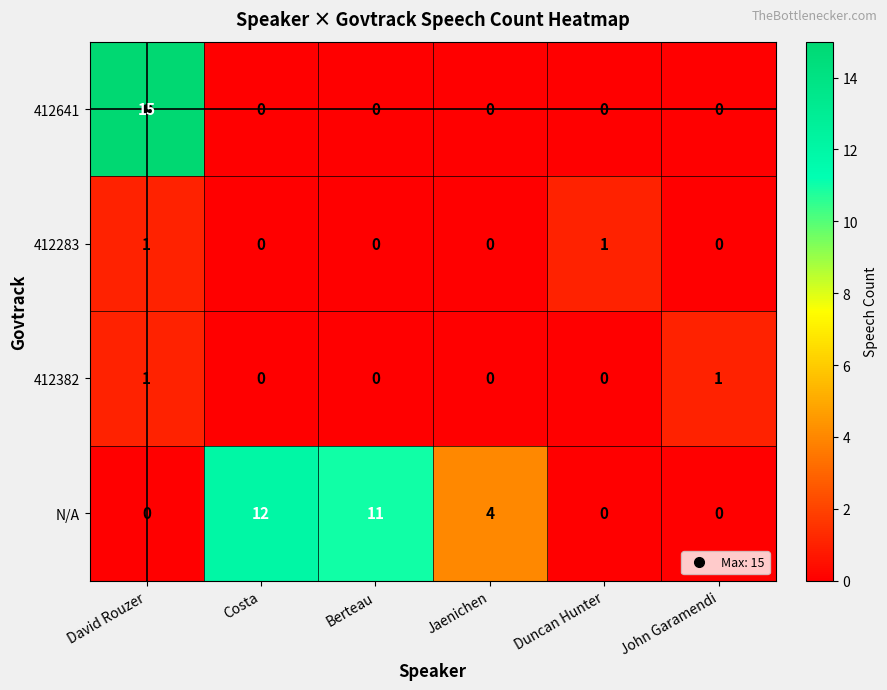

At which category is the sum across all series the highest?

David Rouzer